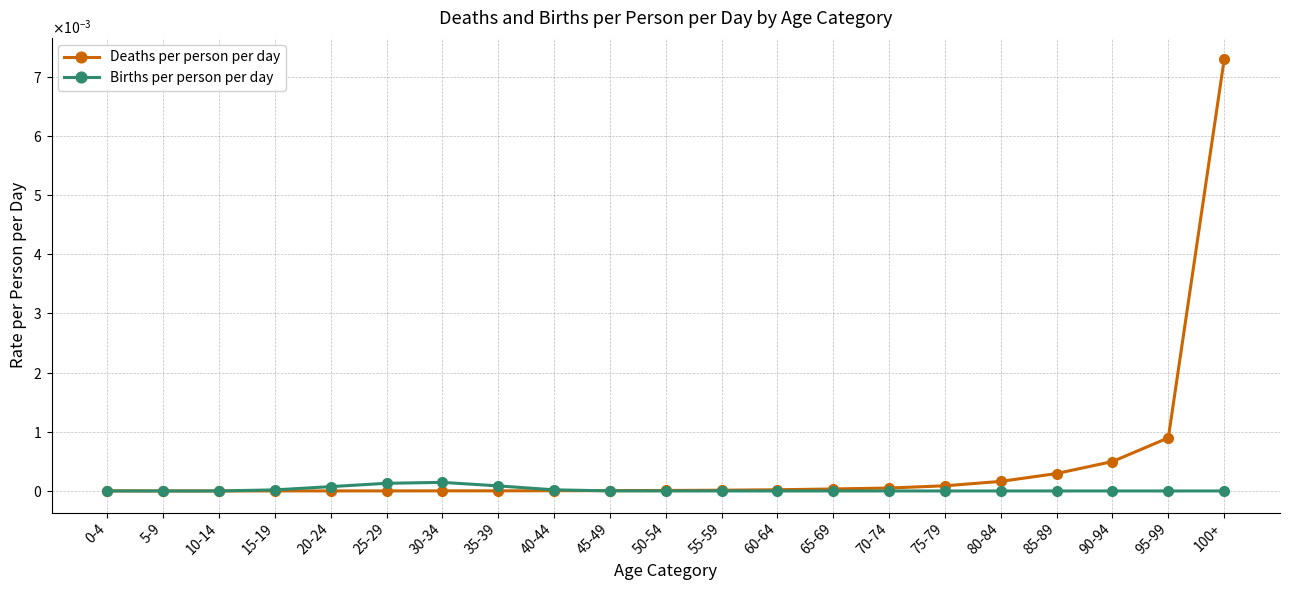

Is this an area chart (filled region under the line)?

No